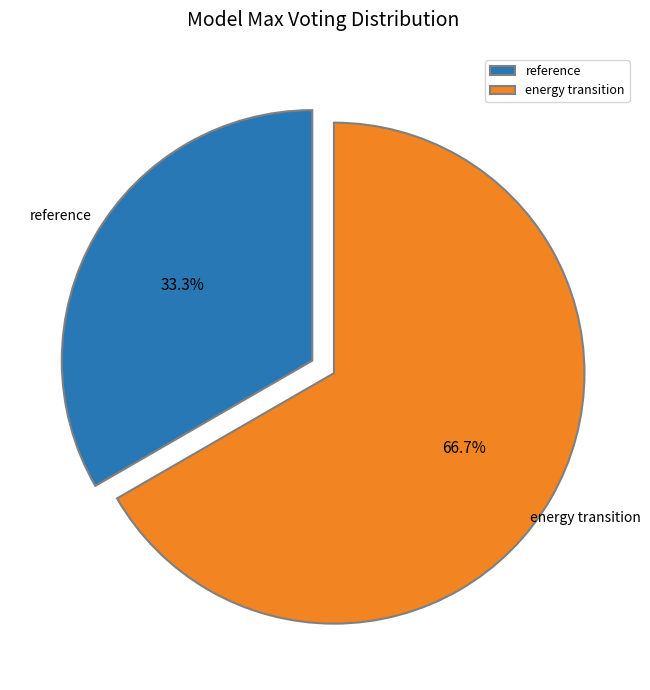

Rank the categories by value from highest to lowest.

energy transition, reference